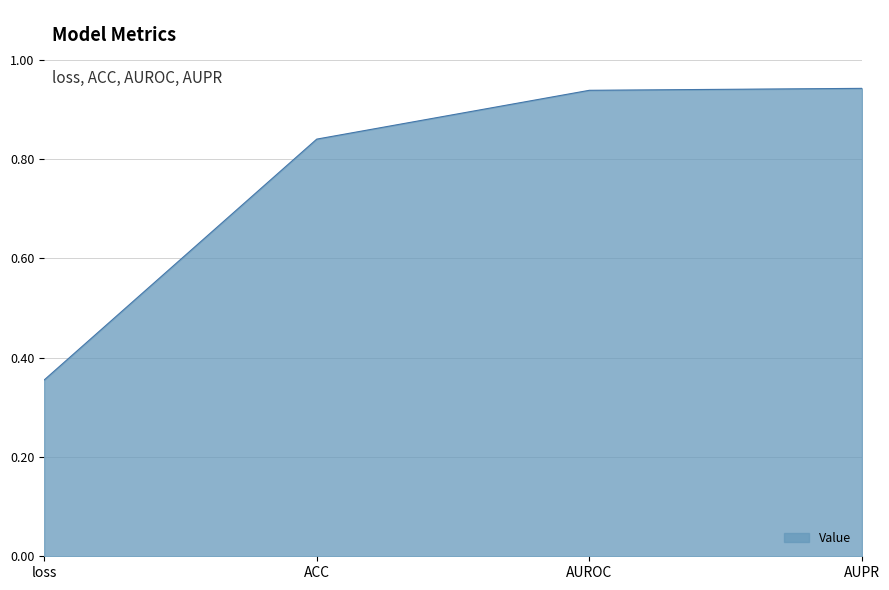

What position from the right is ACC?

3